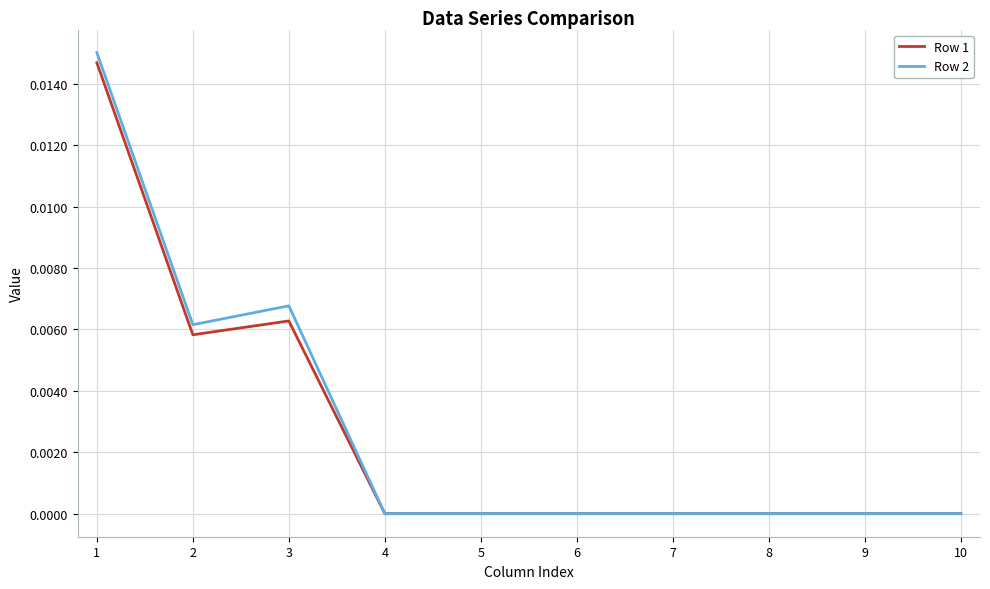

Is the value of Row 2 at 4 greater than the value of Row 1 at 2?

No